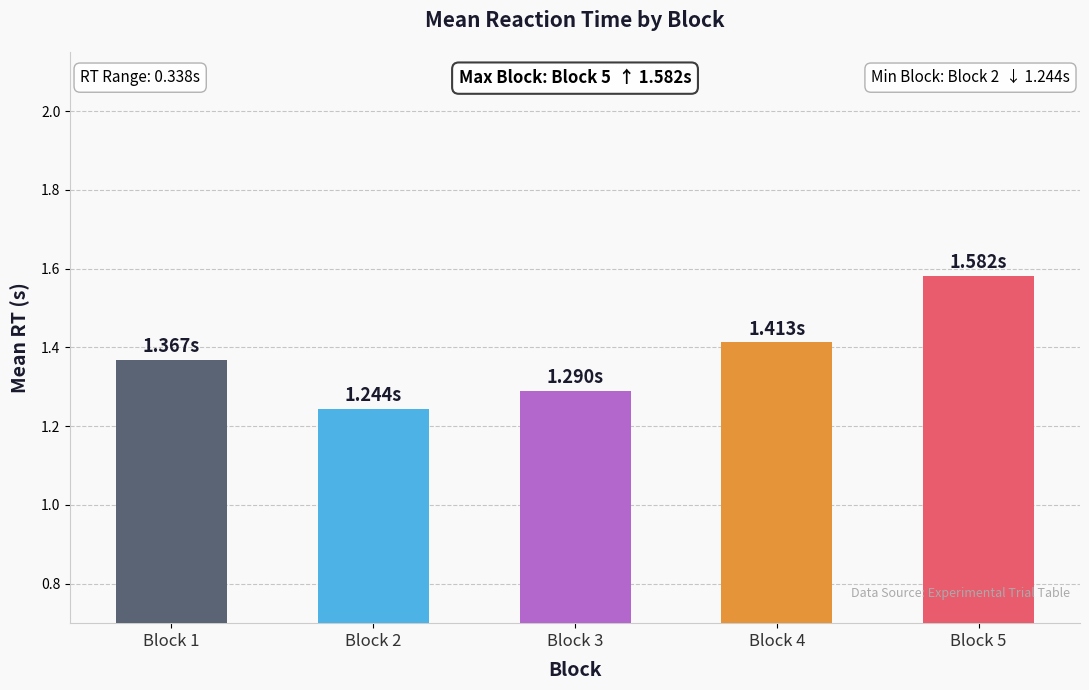

What is the difference between the maximum and second lowest values?

0.3